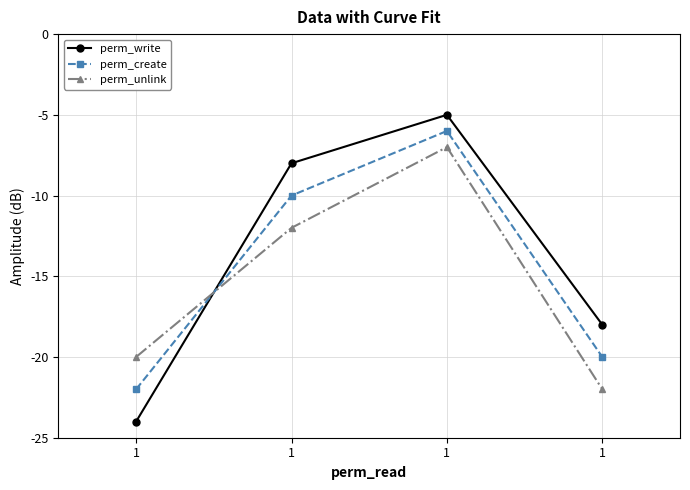

Count the number of categories in the chart.

4